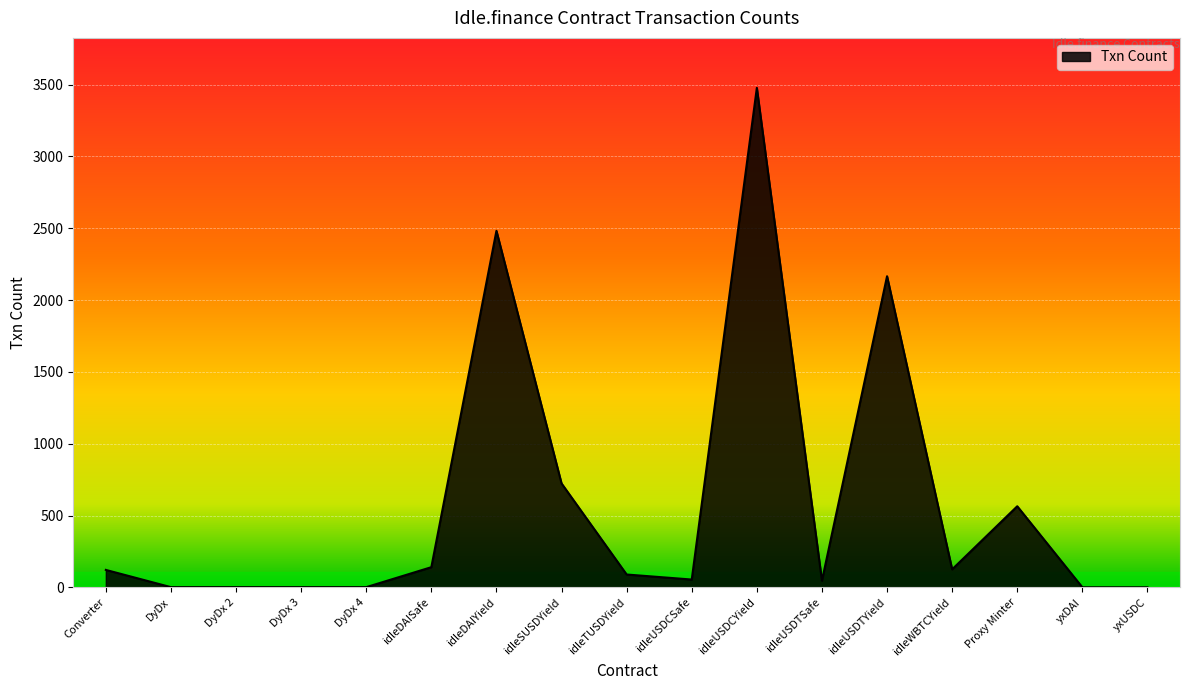

True or false: the data shows 47 at idleUSDTSafe.

True